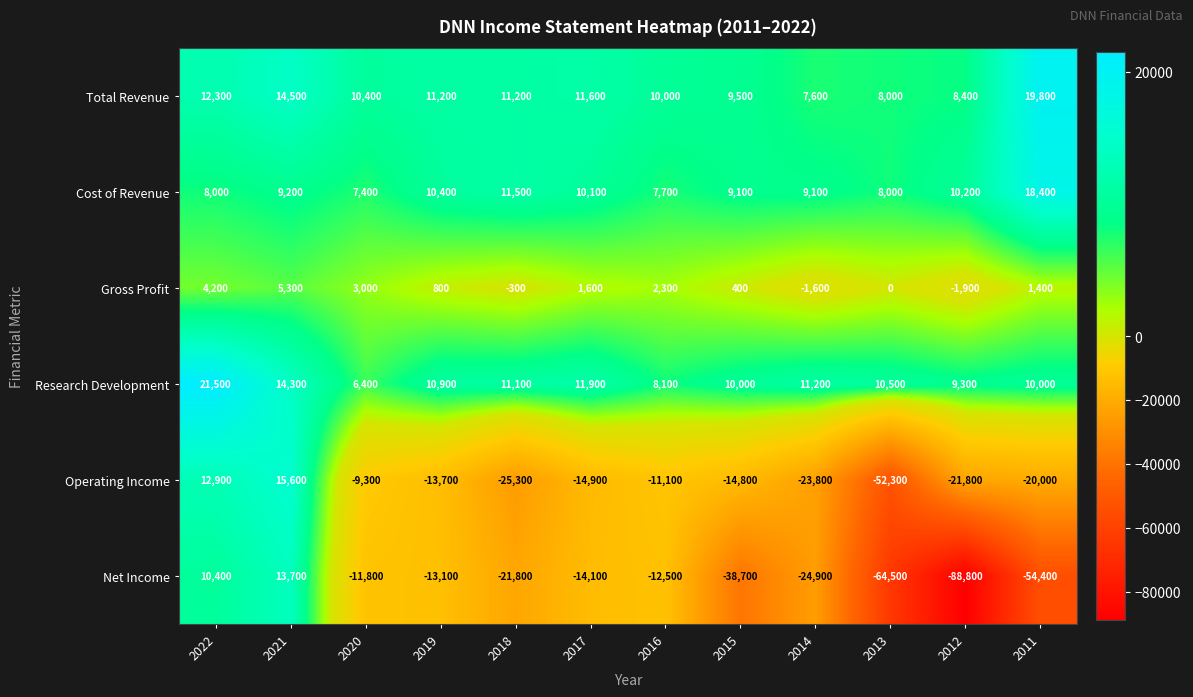

How many distinct data groups are displayed?

6